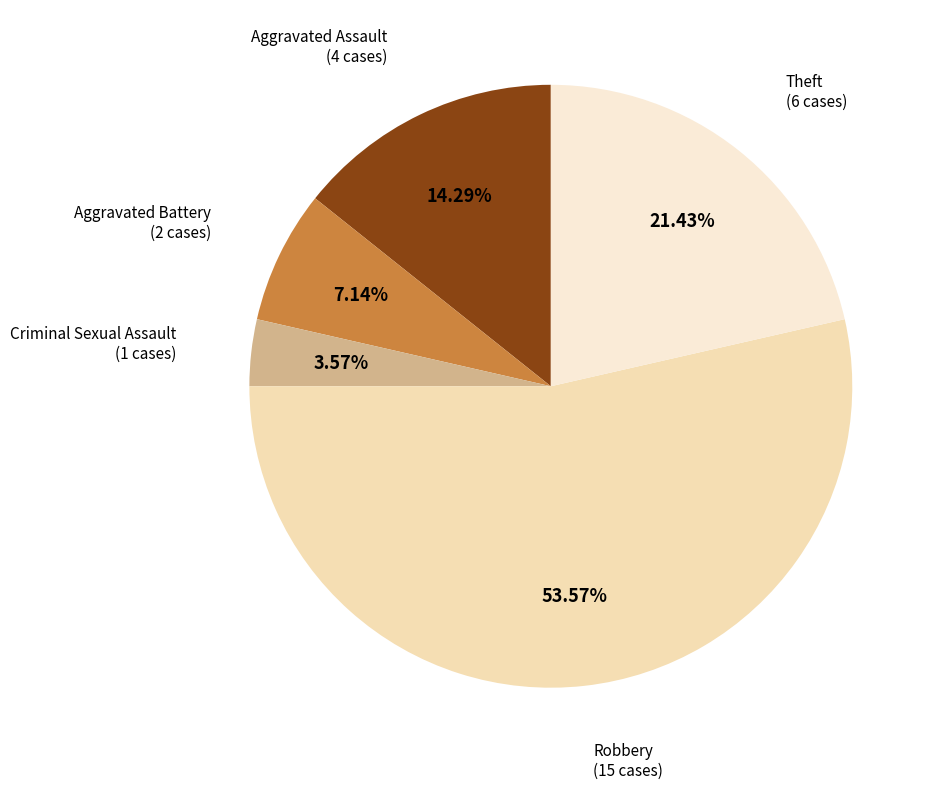

Count the number of slices in the pie.

5